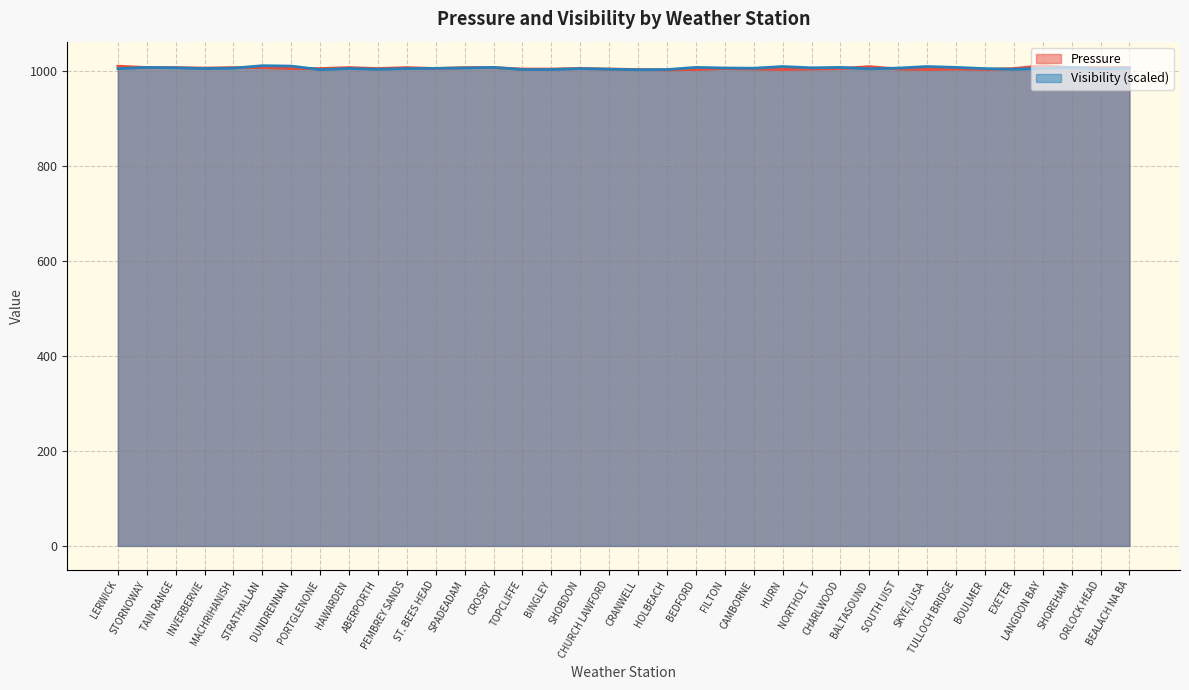

Which series has the largest total across all categories?

Visibility